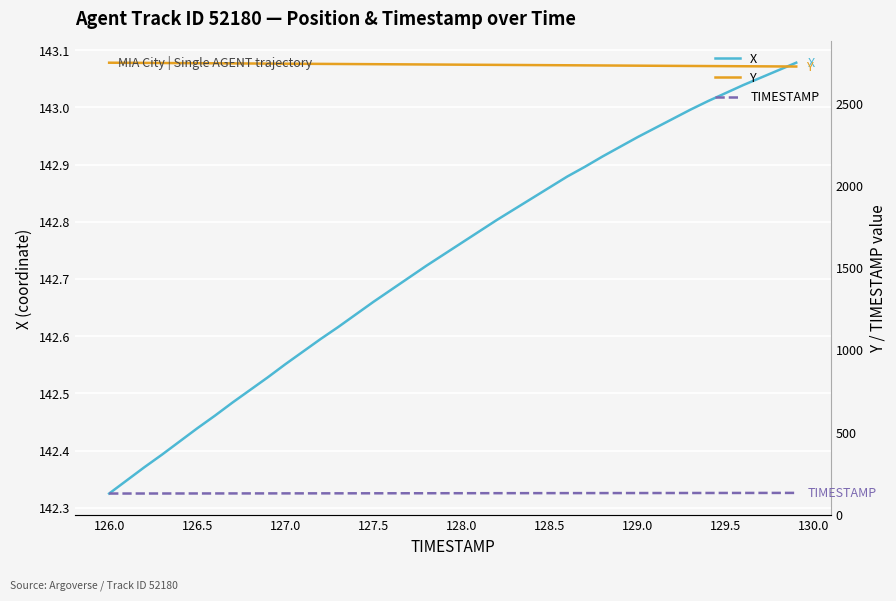

Reading right to left, transcribe all the data shown in this chart.

X: 143.1	143.1	143.1	143.0	143.0	143.0	143.0	143.0	143.0	142.9	142.9	142.9	142.9	142.9	142.9	142.8	142.8	142.8	142.8	142.8	142.7	142.7	142.7	142.7	142.7	142.6	142.6	142.6	142.6	142.6	142.5	142.5	142.5	142.5	142.4	142.4	142.4	142.4	142.3	142.3
Y: 2724.5	2725.1	2725.6	2726.2	2726.8	2727.3	2727.9	2728.5	2729.1	2729.7	2730.3	2730.9	2731.5	2732.1	2732.7	2733.3	2733.9	2734.5	2735.1	2735.7	2736.3	2736.9	2737.5	2738.1	2738.7	2739.3	2739.9	2740.5	2741.1	2741.7	2742.3	2742.9	2743.5	2744.1	2744.7	2745.3	2745.9	2746.5	2747.1	2747.7
TIMESTAMP: 129.9	129.8	129.7	129.6	129.5	129.4	129.3	129.2	129.1	129.0	128.9	128.8	128.7	128.6	128.5	128.4	128.3	128.2	128.1	128.0	127.9	127.8	127.7	127.6	127.5	127.4	127.3	127.2	127.1	127.0	126.9	126.8	126.7	126.6	126.5	126.4	126.3	126.2	126.1	126.0